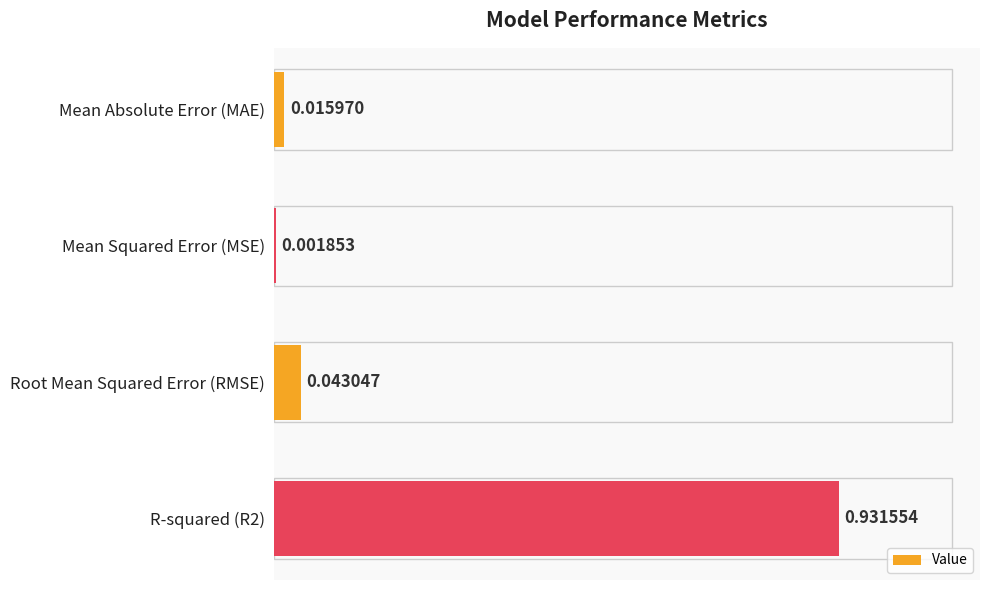

Where is the data nearest to the value 0?

Mean Squared Error (MSE)